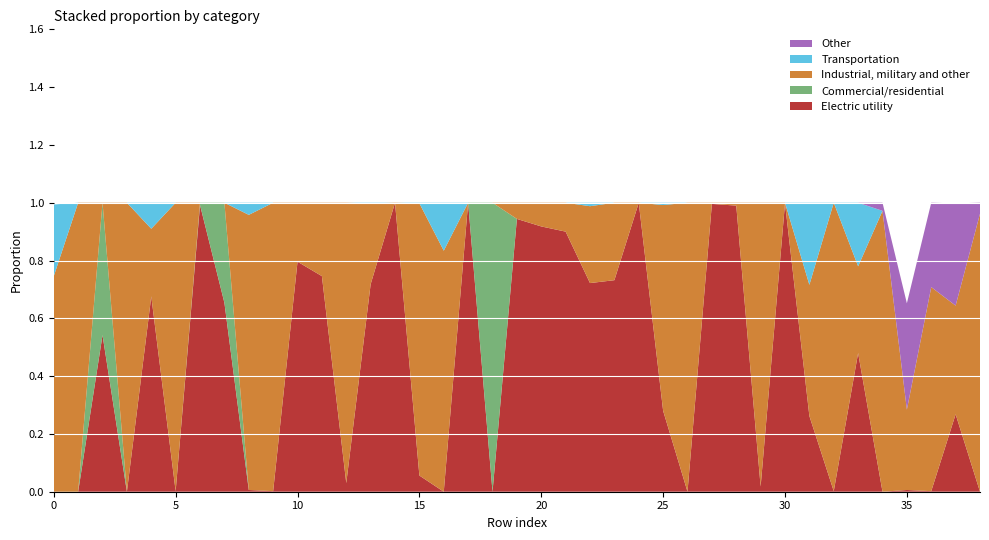

Reading left to right, list all the values displayed in this chart.

col_2: 0.0	0.0	0.5	0.0	0.7	0.0	1.0	0.7	0.0	0.0	0.8	0.7	0.0	0.7	1.0	0.1	0.0	1.0	0.0	0.9	0.9	0.9	0.7	0.7	1.0	0.3	0.0	1.0	1.0	0.0	1.0	0.3	0.0	0.5	0.0	0.0	0.0	0.3	0.0
col_3: 0.0	0.0	0.5	0.0	0.0	0.0	0.0	0.3	0.0	0.0	0.0	0.0	0.0	0.0	0.0	0.0	0.0	0.0	1.0	0.0	0.0	0.0	0.0	0.0	0.0	0.0	0.0	0.0	0.0	0.0	0.0	0.0	0.0	0.0	0.0	0.0	0.0	0.0	0.0
col_4: 0.7	1.0	0.0	1.0	0.2	1.0	0.0	0.0	1.0	1.0	0.2	0.3	1.0	0.3	0.0	0.9	0.8	0.0	0.0	0.1	0.1	0.1	0.3	0.3	0.0	0.7	1.0	0.0	0.0	1.0	0.0	0.5	1.0	0.3	1.0	0.3	0.7	0.4	1.0
col_5: 0.2	0.0	0.0	0.0	0.1	0.0	0.0	0.0	0.0	0.0	0.0	0.0	0.0	0.0	0.0	0.0	0.2	0.0	0.0	0.0	0.0	0.0	0.0	0.0	0.0	0.0	0.0	0.0	0.0	0.0	0.0	0.3	0.0	0.2	0.0	0.0	0.0	0.0	0.0
col_6: 0.0	0.0	0.0	0.0	0.0	0.0	0.0	0.0	0.0	0.0	0.0	0.0	0.0	0.0	0.0	0.0	0.0	0.0	0.0	0.0	0.0	0.0	0.0	0.0	0.0	0.0	0.0	0.0	0.0	0.0	0.0	0.0	0.0	0.0	0.0	0.4	0.3	0.4	0.0